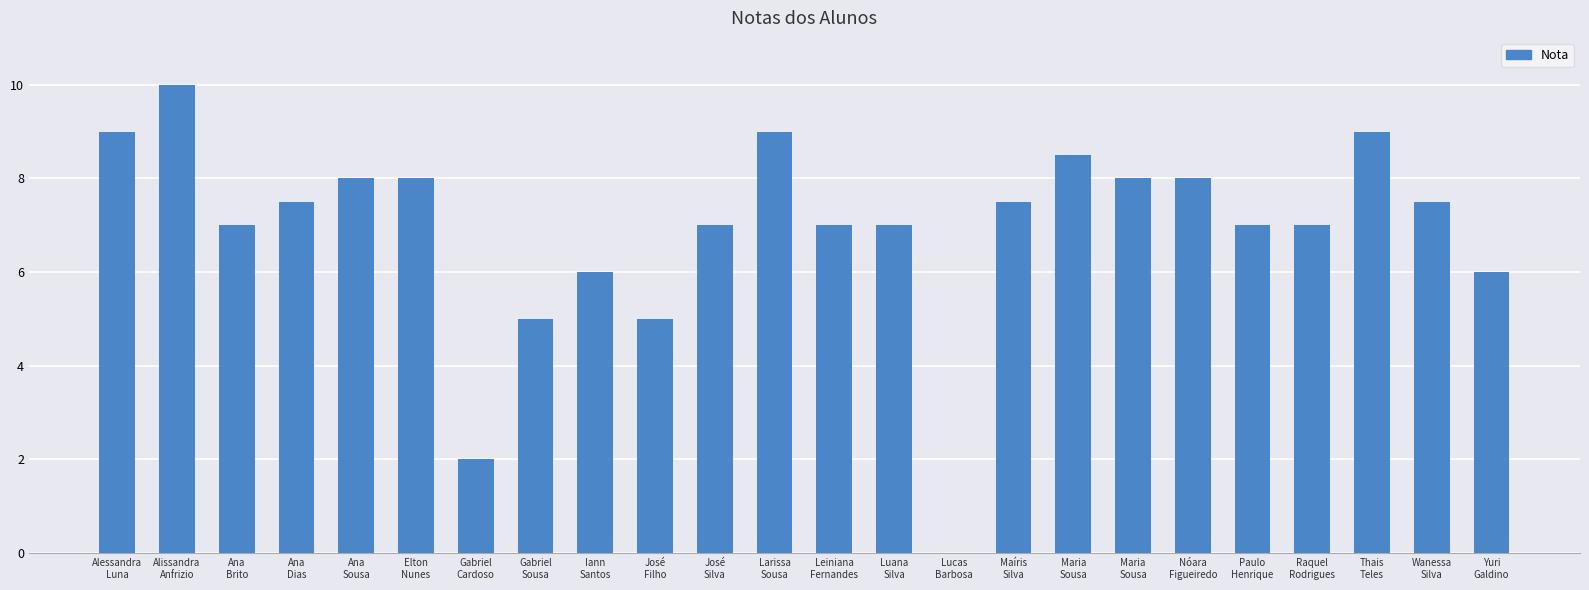

What is the difference between the maximum and second lowest values?

8.0